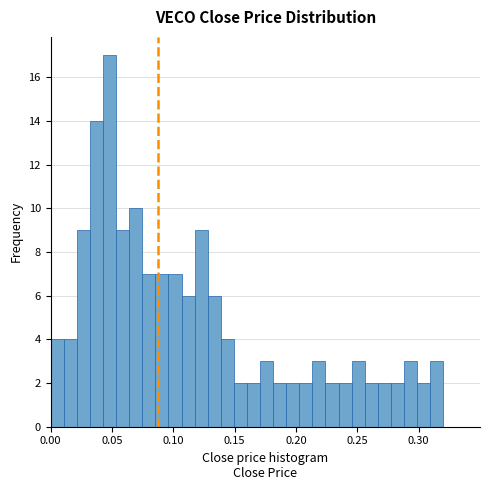

Read against the x-axis, roughly where is the centre of the tallest bar?

0.050